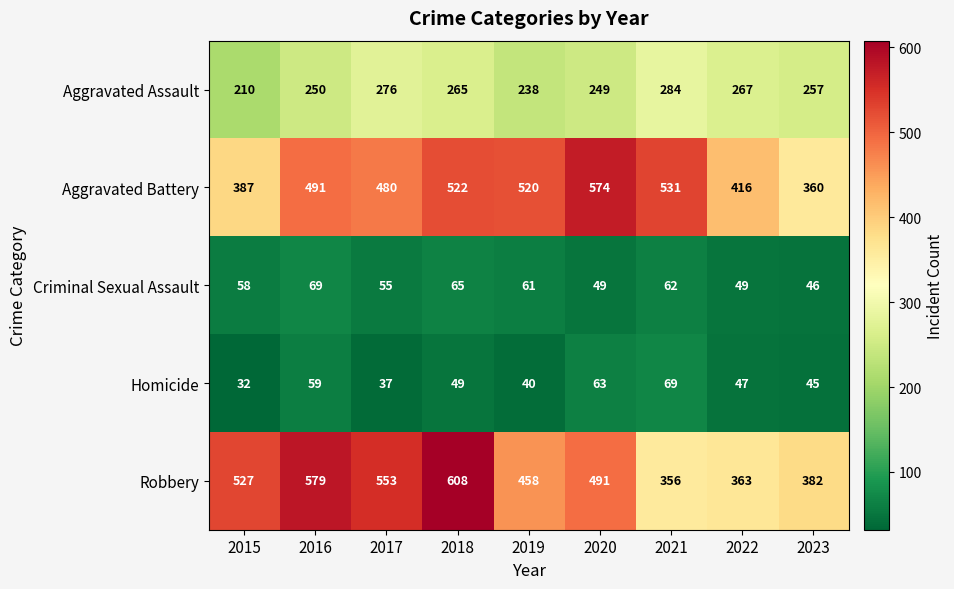

At which label is Aggravated Assault closest to 247?

2020